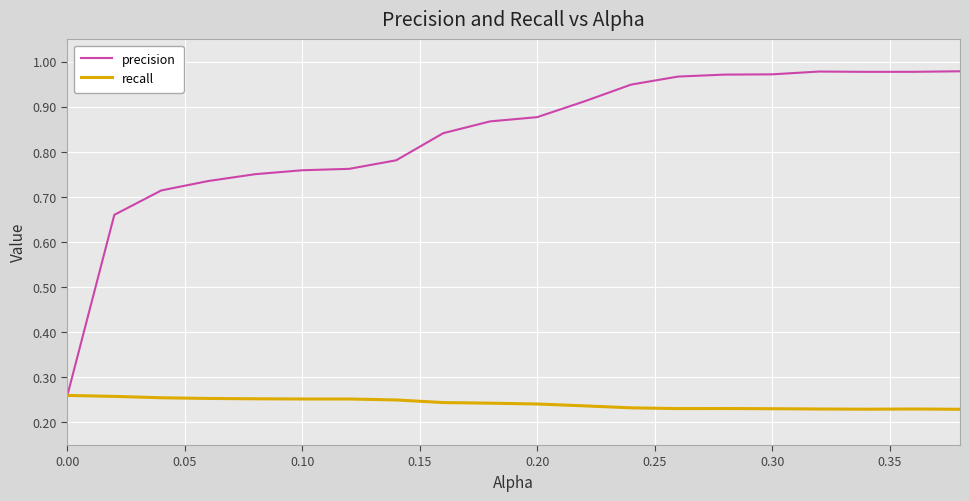

Rank the series by their average value, from lowest to highest.

recall, precision